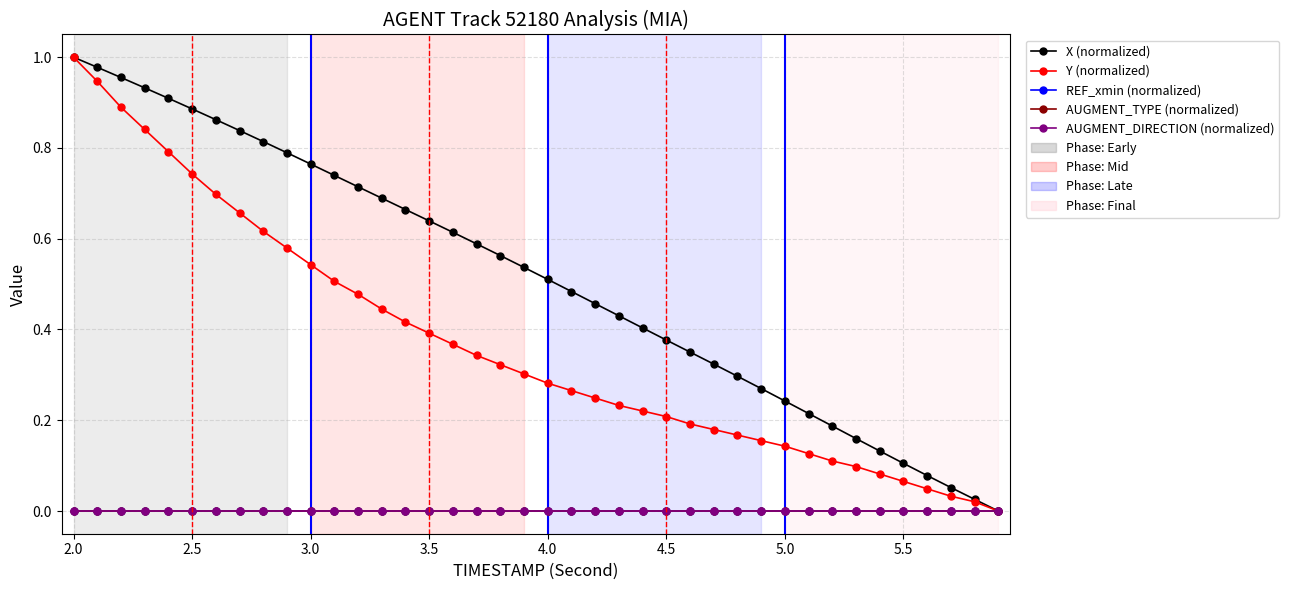

Reading left to right, what are all the values shown in this chart?

X (normalized): 1.0	1.0	1.0	0.9	0.9	0.9	0.9	0.8	0.8	0.8	0.8	0.7	0.7	0.7	0.7	0.6	0.6	0.6	0.6	0.5	0.5	0.5	0.5	0.4	0.4	0.4	0.4	0.3	0.3	0.3	0.2	0.2	0.2	0.2	0.1	0.1	0.1	0.1	0.0	0.0
Y (normalized): 1.0	0.9	0.9	0.8	0.8	0.7	0.7	0.7	0.6	0.6	0.5	0.5	0.5	0.4	0.4	0.4	0.4	0.3	0.3	0.3	0.3	0.3	0.2	0.2	0.2	0.2	0.2	0.2	0.2	0.2	0.1	0.1	0.1	0.1	0.1	0.1	0.0	0.0	0.0	0.0
REF_xmin (normalized): 0.0	0.0	0.0	0.0	0.0	0.0	0.0	0.0	0.0	0.0	0.0	0.0	0.0	0.0	0.0	0.0	0.0	0.0	0.0	0.0	0.0	0.0	0.0	0.0	0.0	0.0	0.0	0.0	0.0	0.0	0.0	0.0	0.0	0.0	0.0	0.0	0.0	0.0	0.0	0.0
AUGMENT_TYPE (normalized): 0.0	0.0	0.0	0.0	0.0	0.0	0.0	0.0	0.0	0.0	0.0	0.0	0.0	0.0	0.0	0.0	0.0	0.0	0.0	0.0	0.0	0.0	0.0	0.0	0.0	0.0	0.0	0.0	0.0	0.0	0.0	0.0	0.0	0.0	0.0	0.0	0.0	0.0	0.0	0.0
AUGMENT_DIRECTION (normalized): 0.0	0.0	0.0	0.0	0.0	0.0	0.0	0.0	0.0	0.0	0.0	0.0	0.0	0.0	0.0	0.0	0.0	0.0	0.0	0.0	0.0	0.0	0.0	0.0	0.0	0.0	0.0	0.0	0.0	0.0	0.0	0.0	0.0	0.0	0.0	0.0	0.0	0.0	0.0	0.0